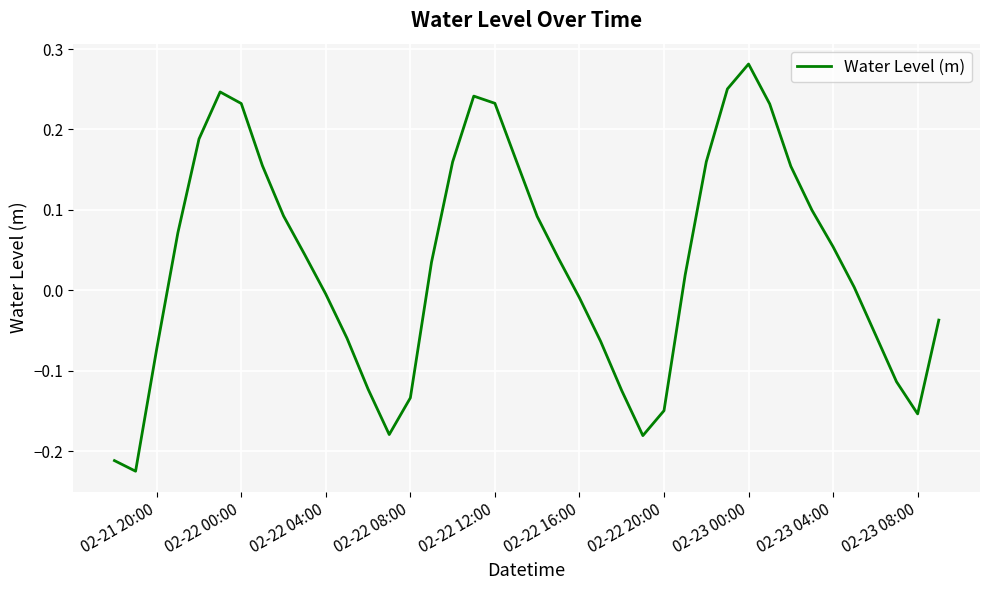

What is the difference between the maximum and second lowest values?

0.5